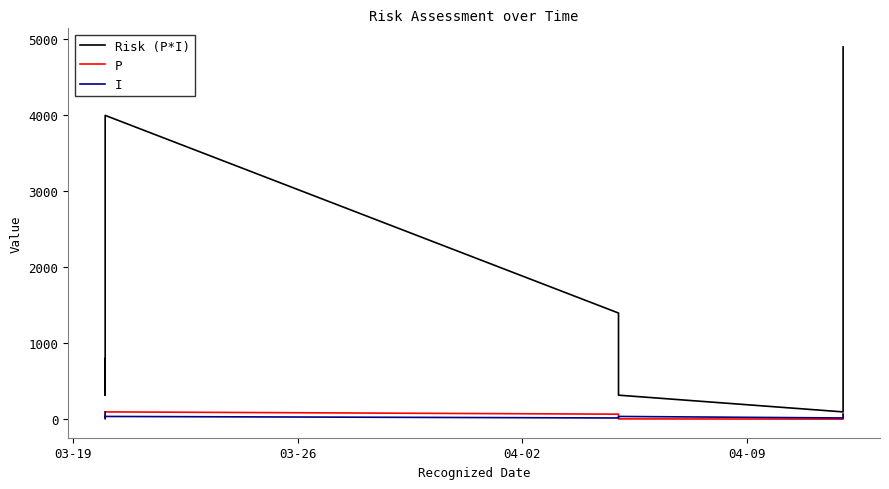

Reading left to right, extract all data points from this chart.

Risk (P*I): 800	320	800	4000	1400	320	100	4900
P: 8	8	40	100	70	8	5	70
I: 100	70	20	40	20	40	20	70